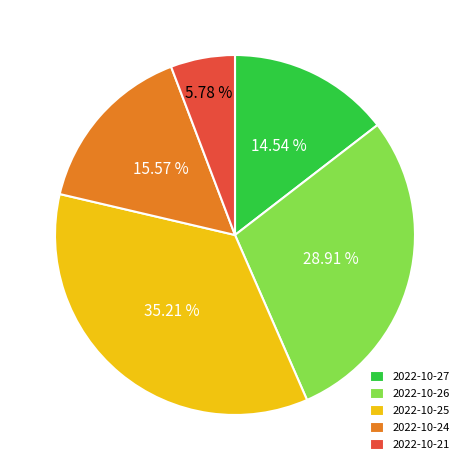

Rank the categories by value from lowest to highest.

2022-10-21, 2022-10-27, 2022-10-24, 2022-10-26, 2022-10-25